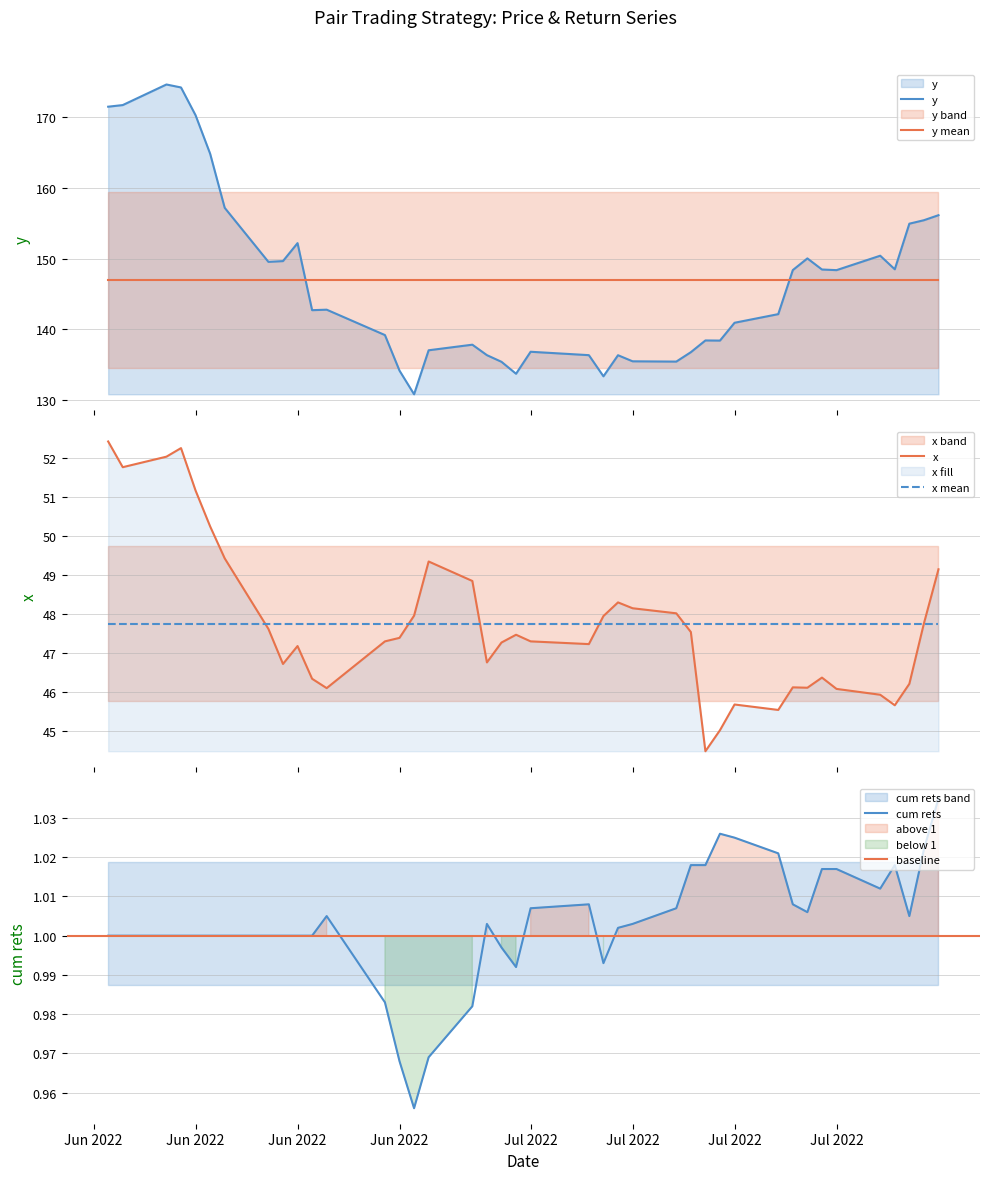

What is the value of the y point at the 35th from the left?

148.4